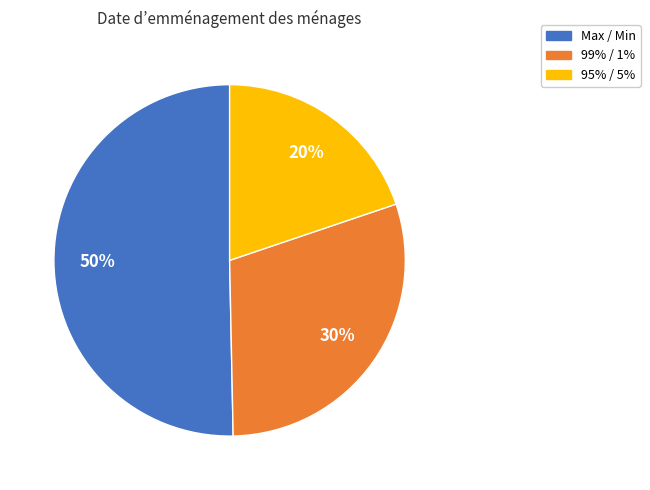

True or false: Max / Min accounts for 50% of the total.

True